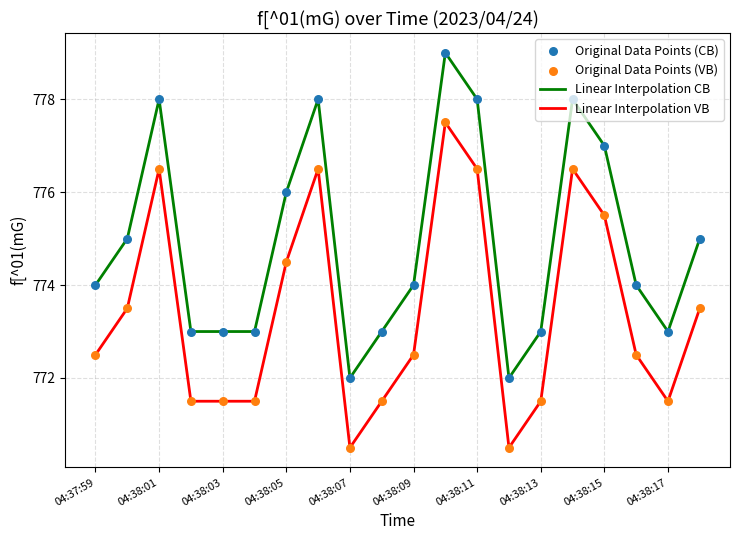

What is the maximum value shown in the chart?

779.0